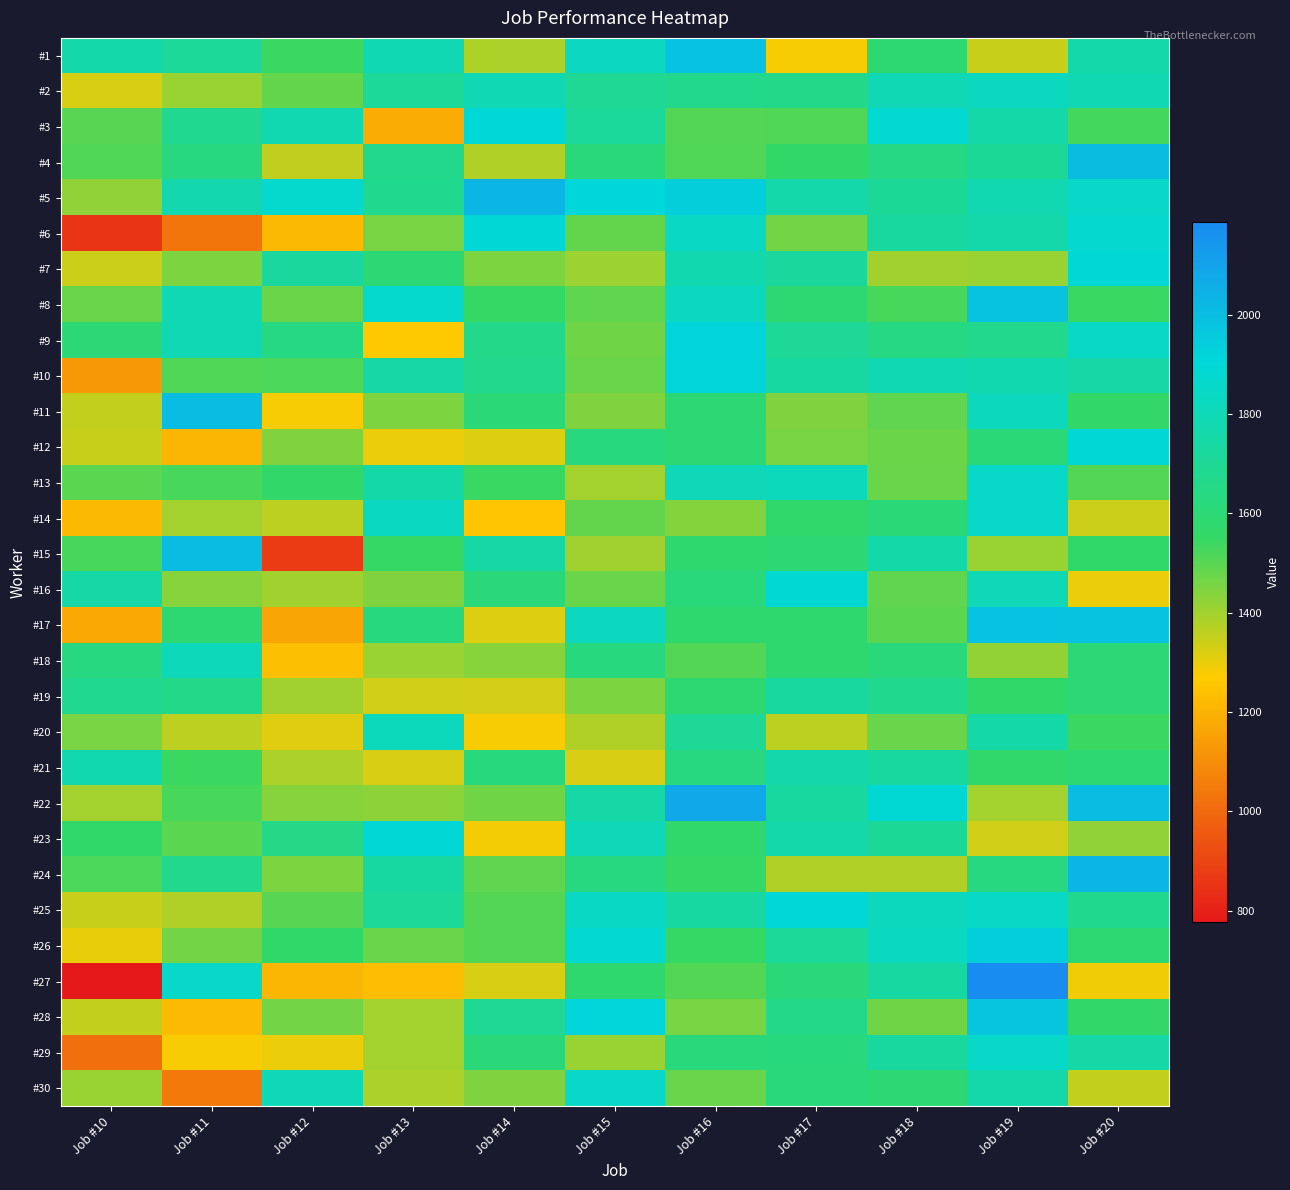

Between Job #13 and Job #19, which is larger?

Job #13